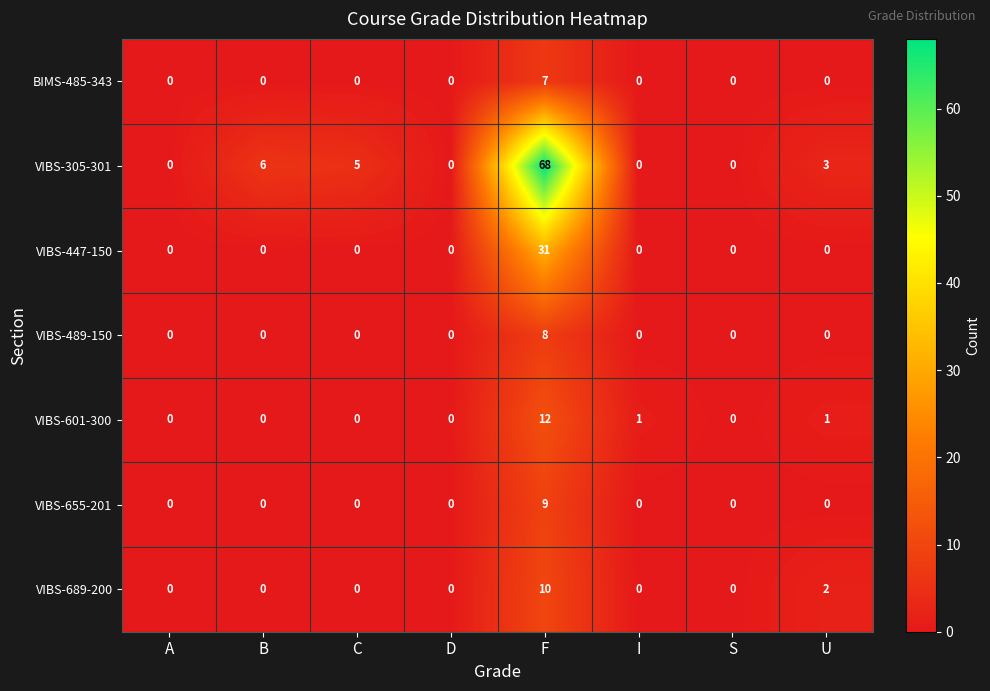

The BIMS-485-343 series shows 0 at U. True or false?

True